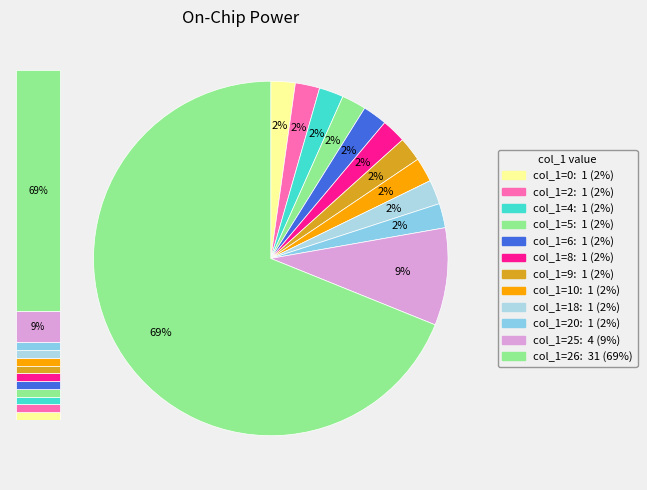

Is the sum of 10 and 6 greater than half?

No